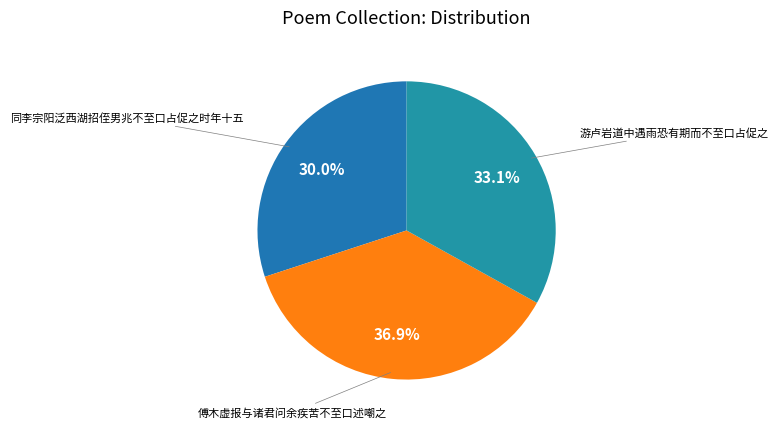

Is there any slice that represents more than half of the pie?

No